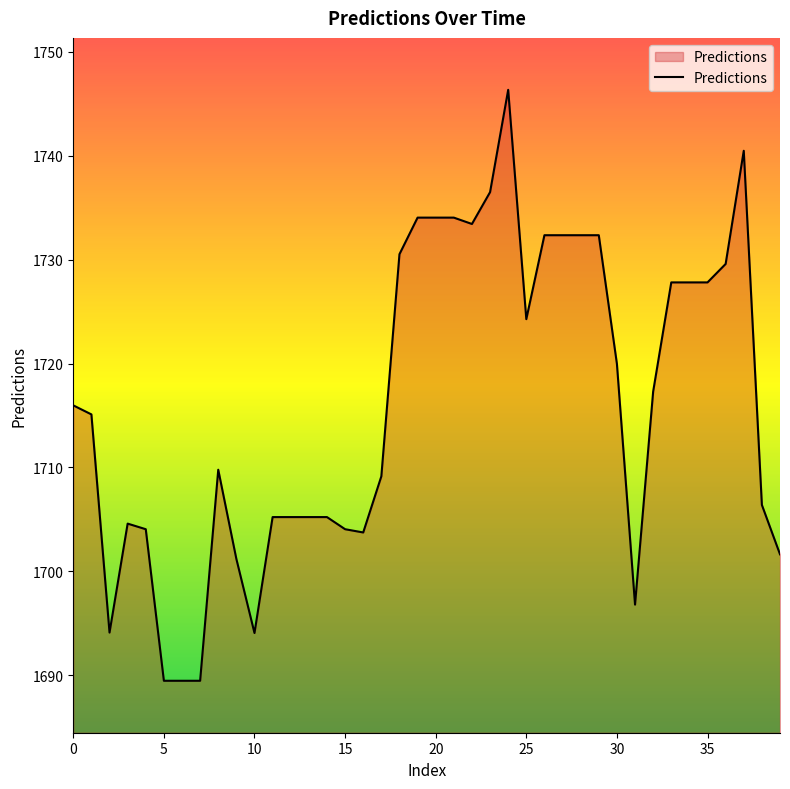

What is the difference between the maximum and minimum values?

56.9